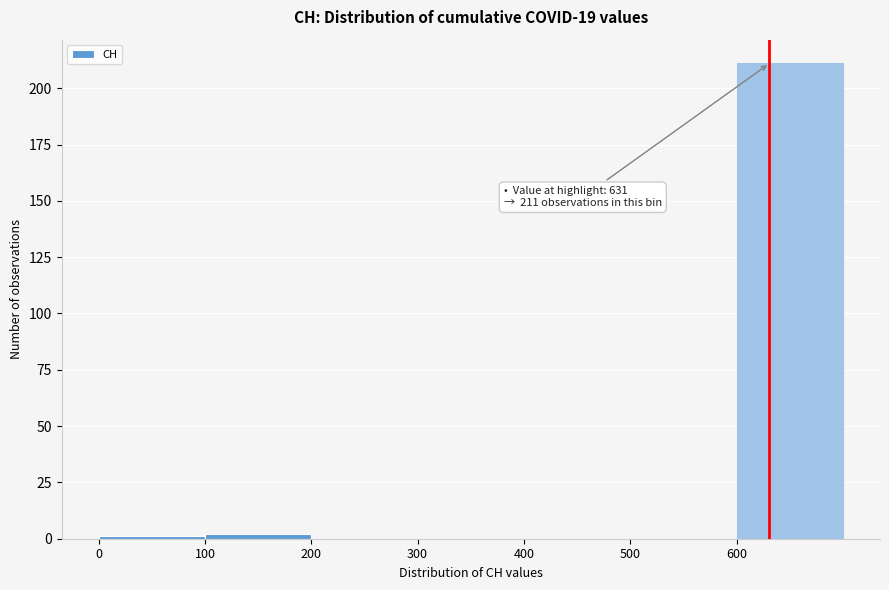

Over which range of the x-axis is the bar tallest?

600 to 700